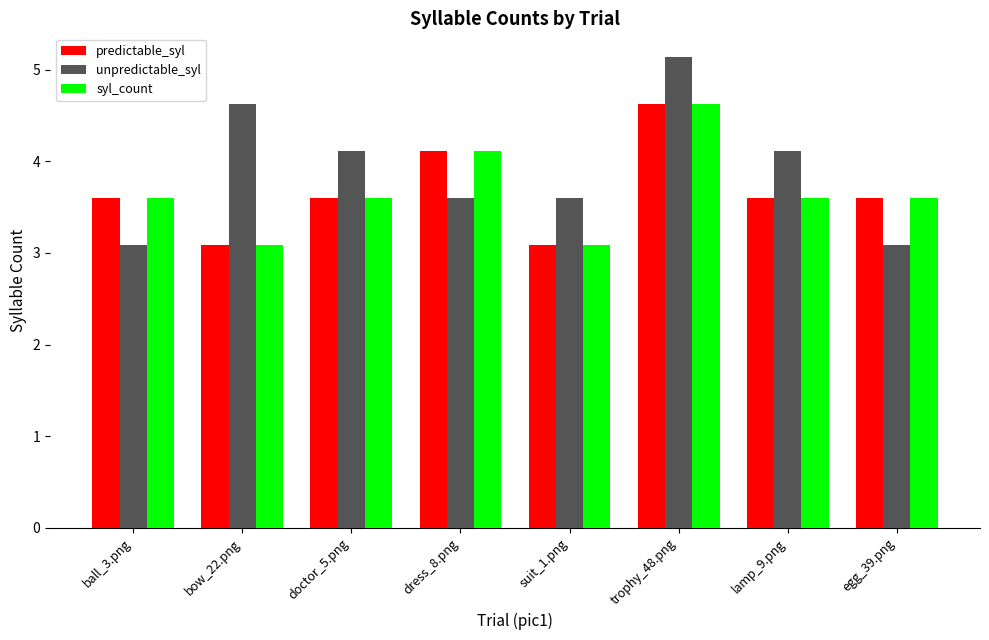

At which category does the chart reach its peak across all series?

trophy_48.png